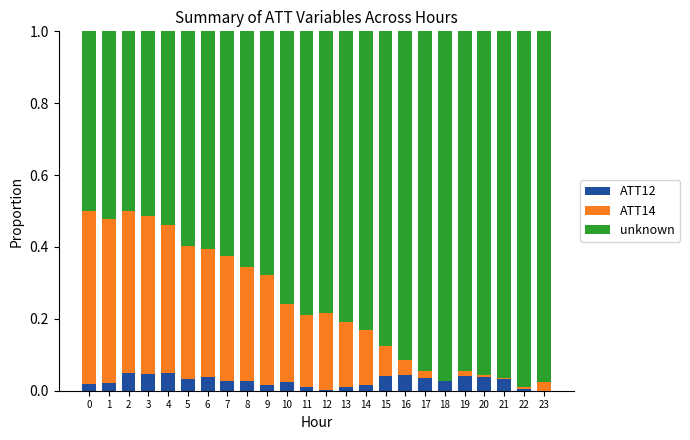

The ATT12 series shows 0.0 at 5. True or false?

True